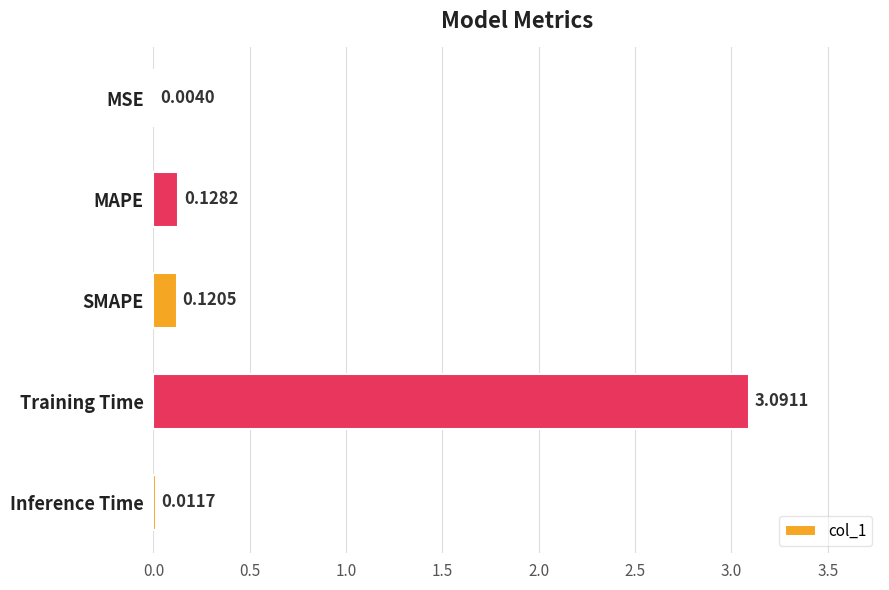

Between MSE and MAPE, which is larger?

MAPE